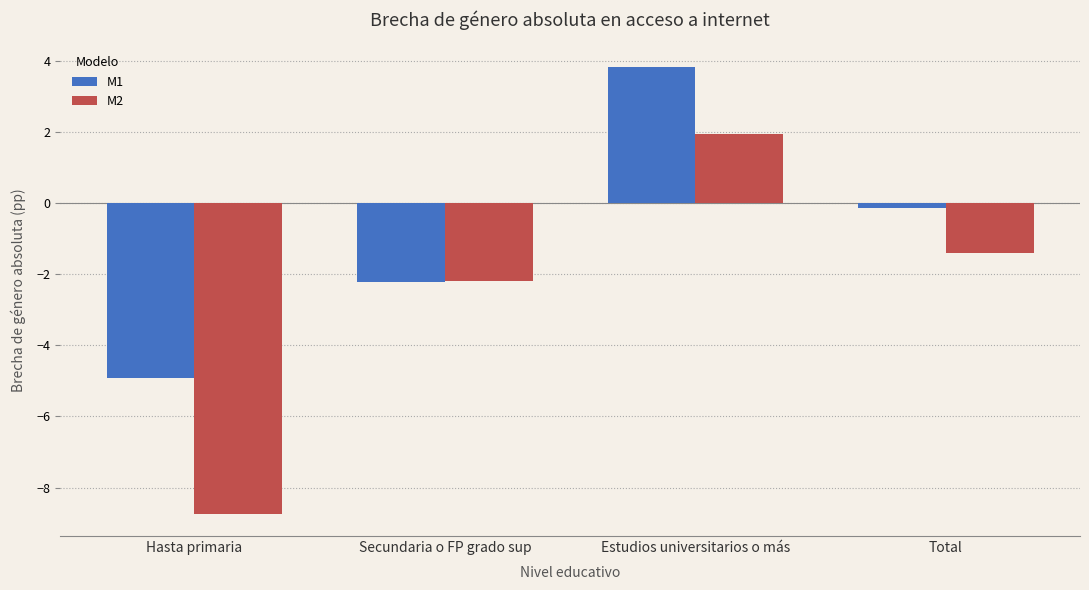

What position from the left is Total?

4